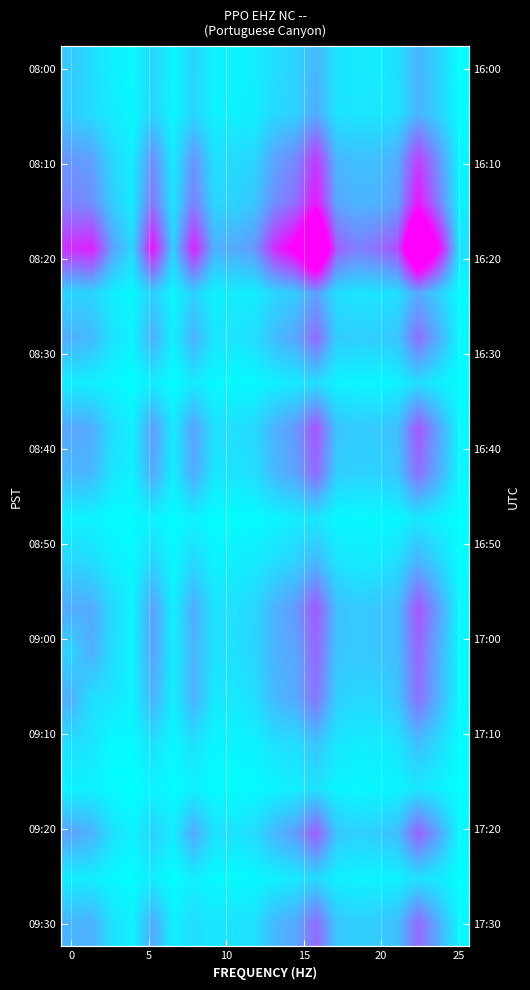

What is the spread (max minus min) of values at 9?

561